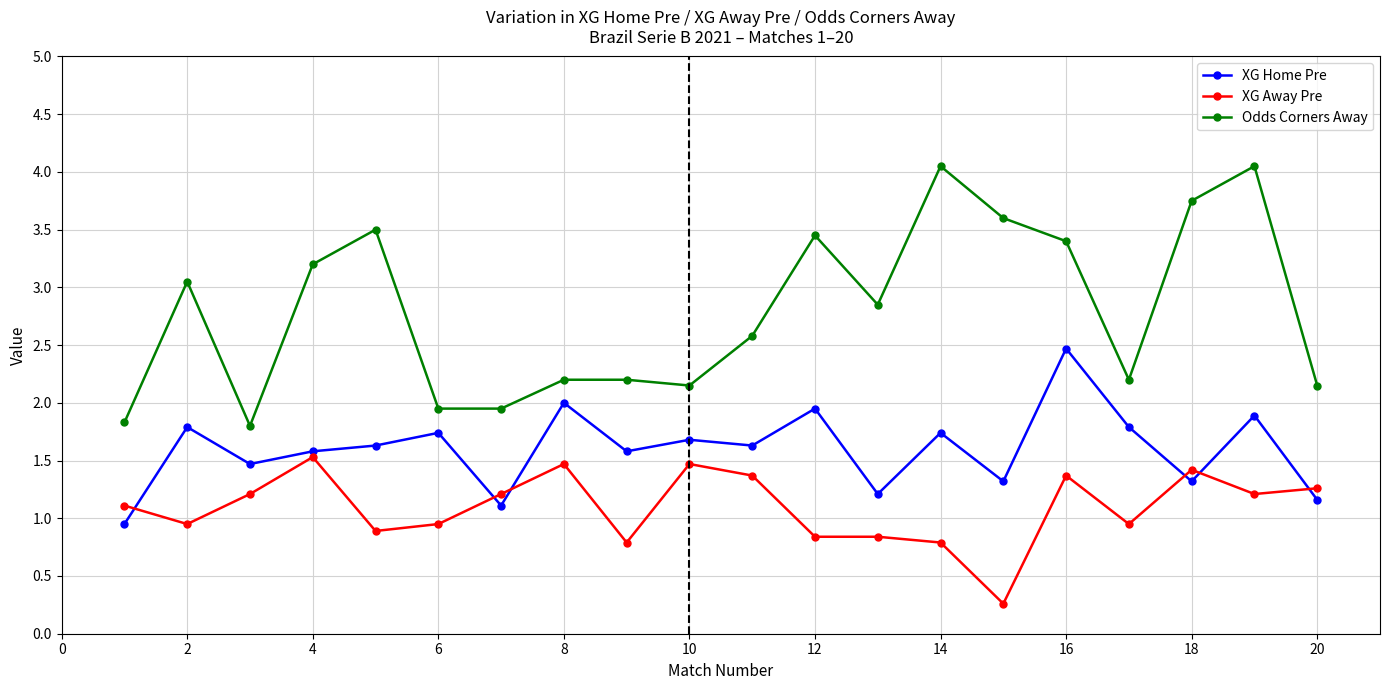

True or false: XG Away Pre has more than 0 points higher than both neighbors.

True